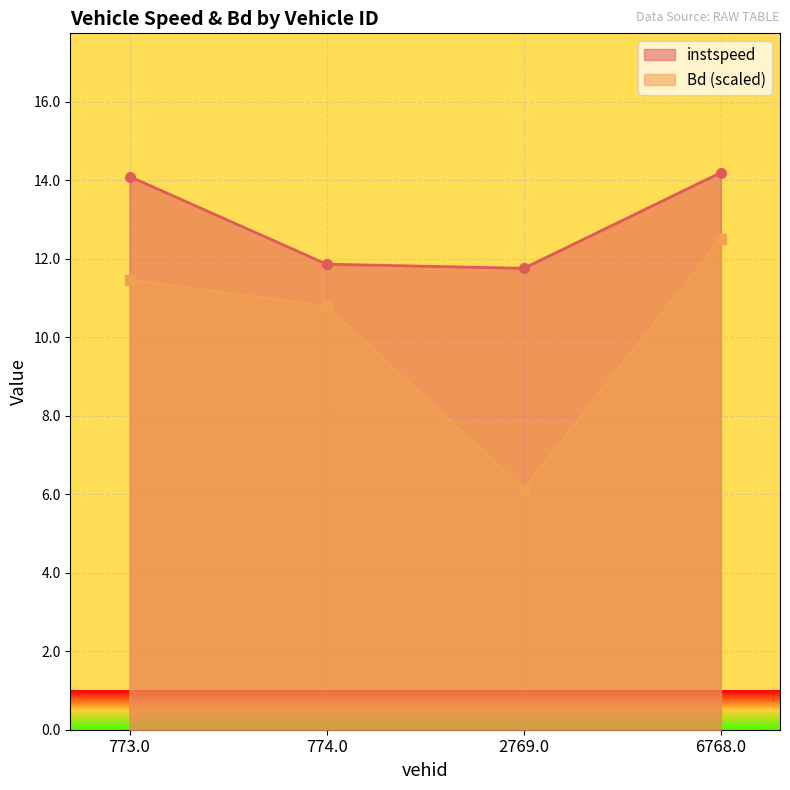

What is the maximum value shown in the chart?

14.2